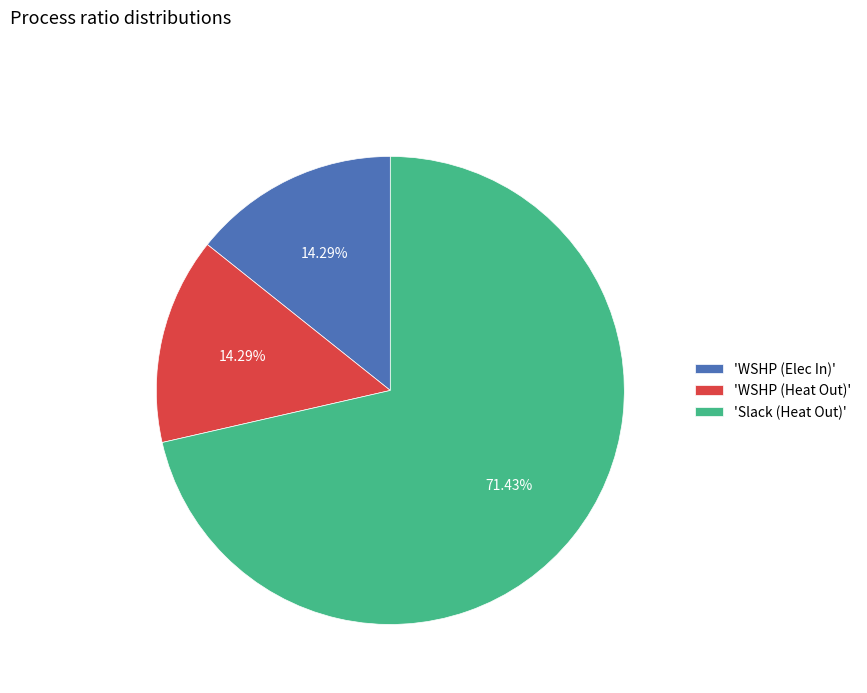

Is the sum of 'WSHP (Heat Out)' and 'Slack (Heat Out)' greater than half?

Yes